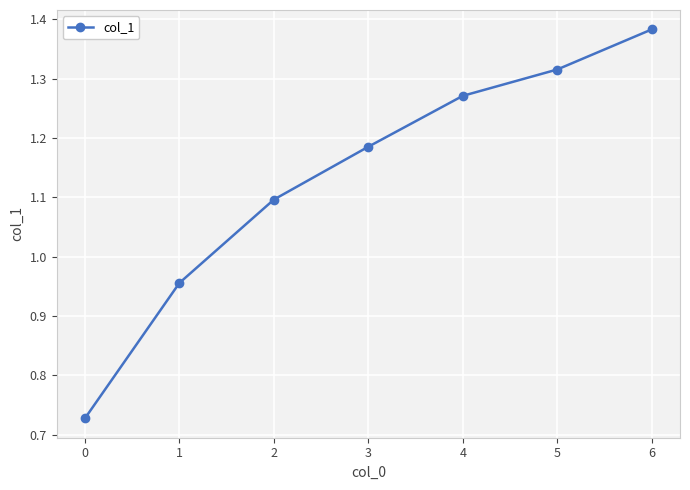

Which has a higher value, 3 or 4?

4